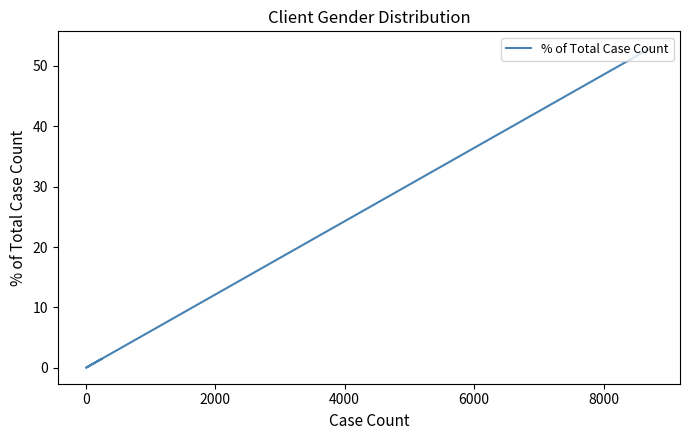

Does the chart display data point markers on the line(s)?

No